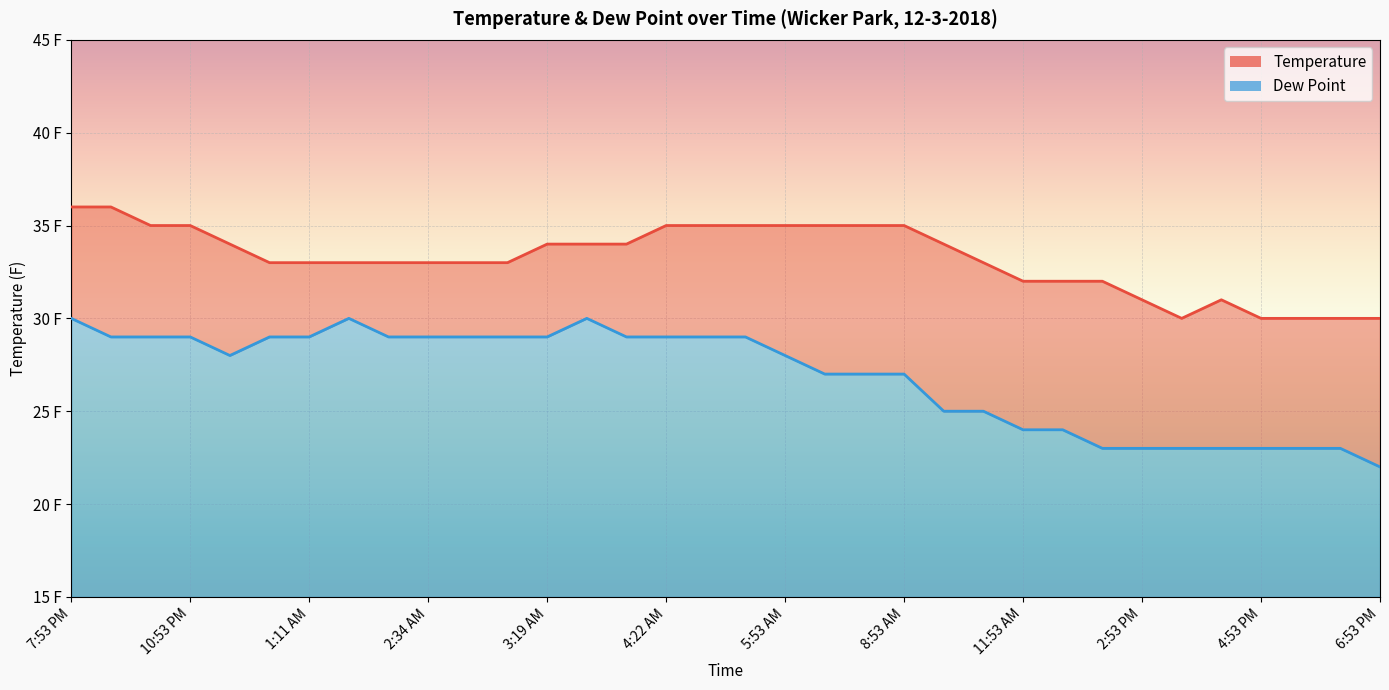

At which category is the sum across all series the highest?

7:53 PM